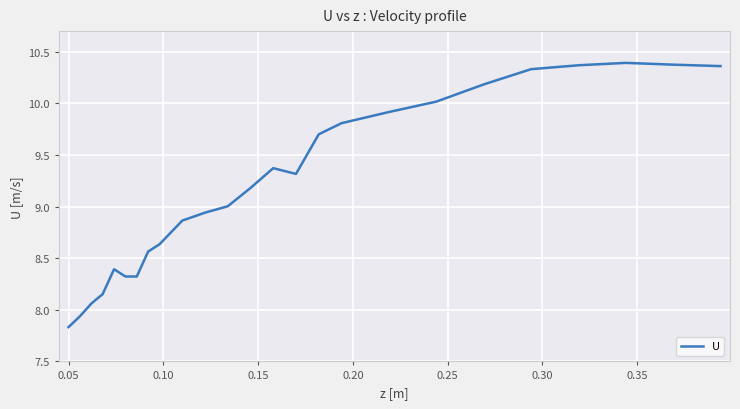

What is the difference between the maximum and minimum values?

2.6